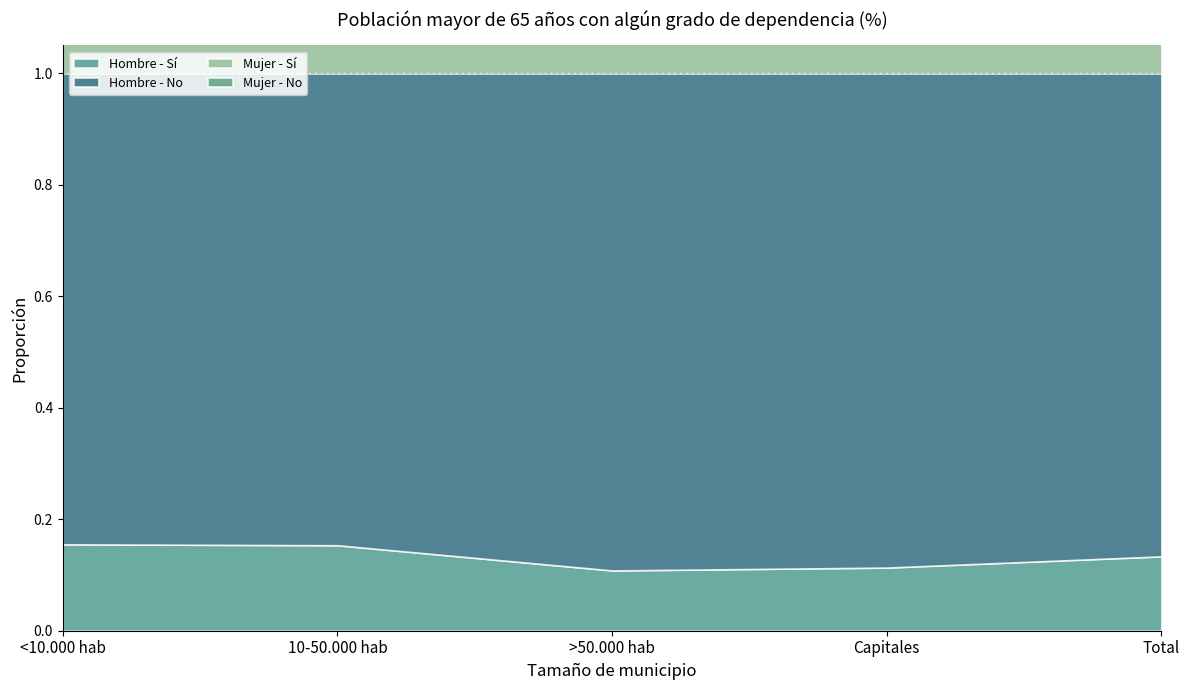

True or false: Mujer - No has a value of 0.8 at >50.000 hab.

True